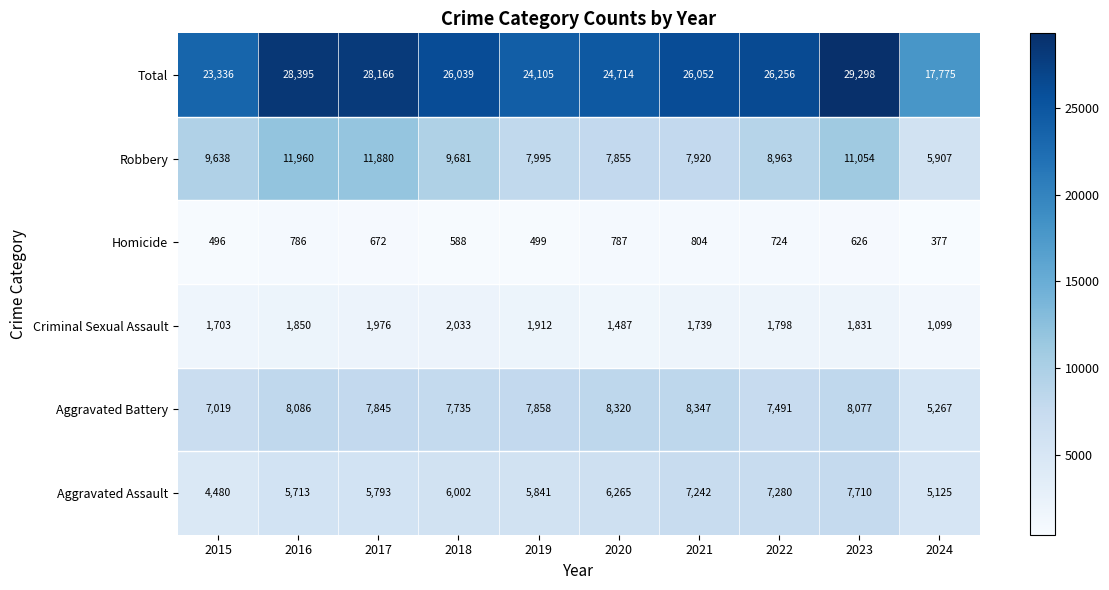

Between 2015 and 2021, which series saw the biggest shift?

Aggravated Assault